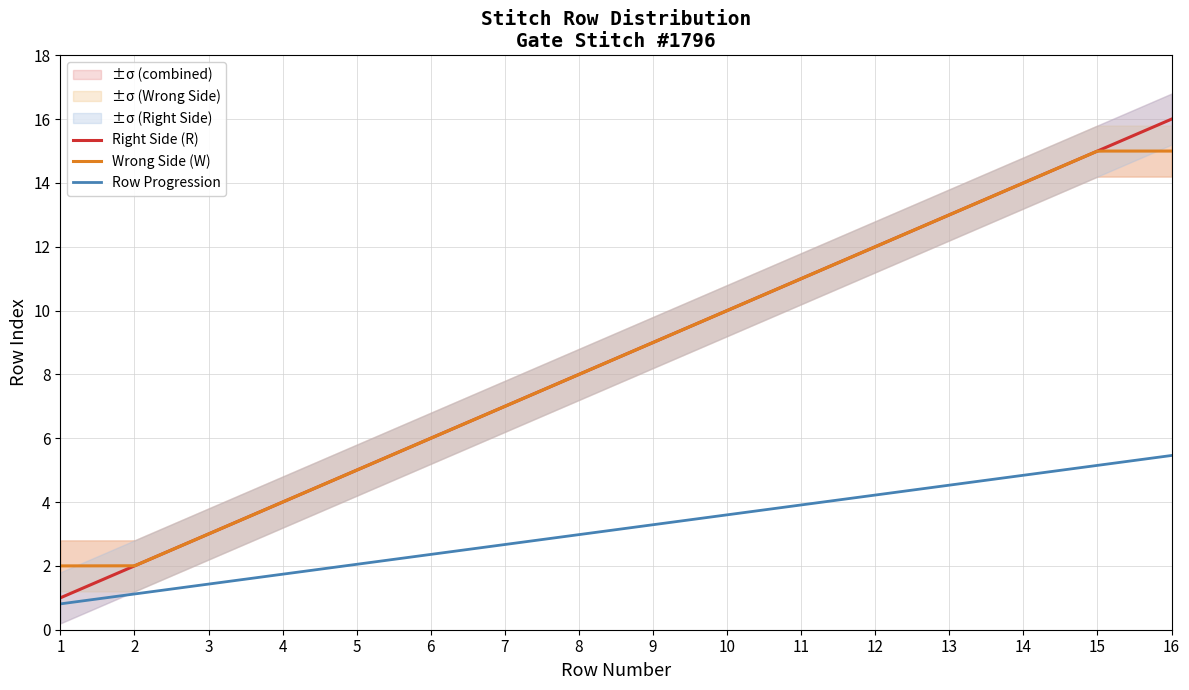

What is the value of the Wrong Side (W) point at the 2nd from the left?

2